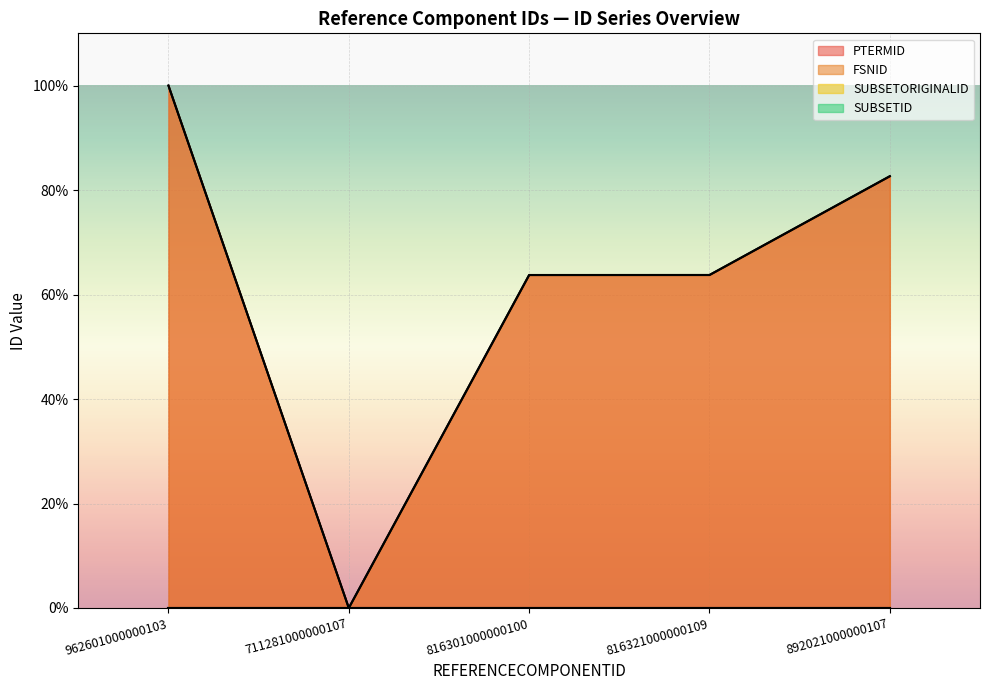

What is the label of the 4th point from the left?

816321000000109